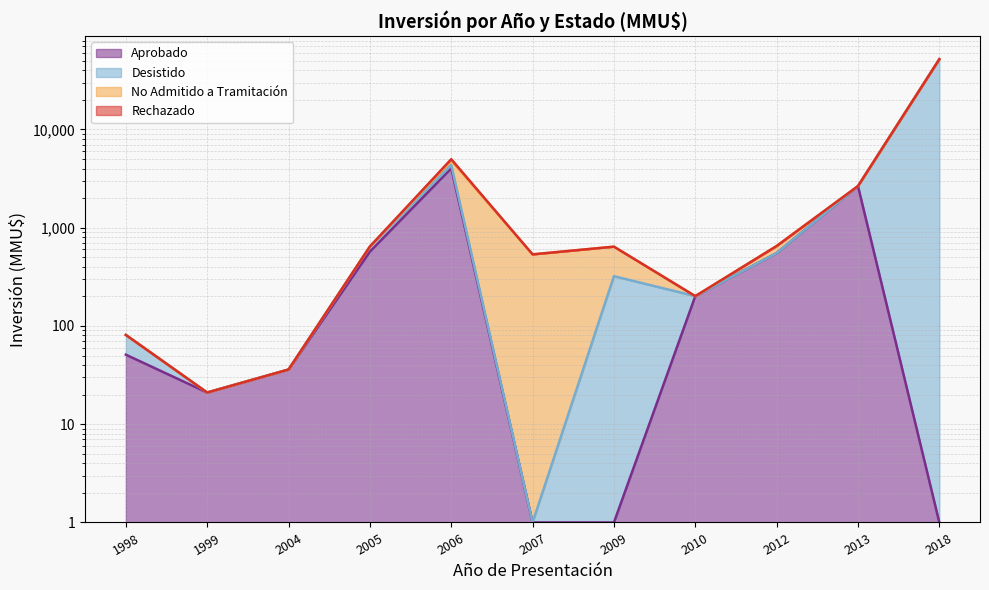

How many interior local valleys does the Desistido series have?

3